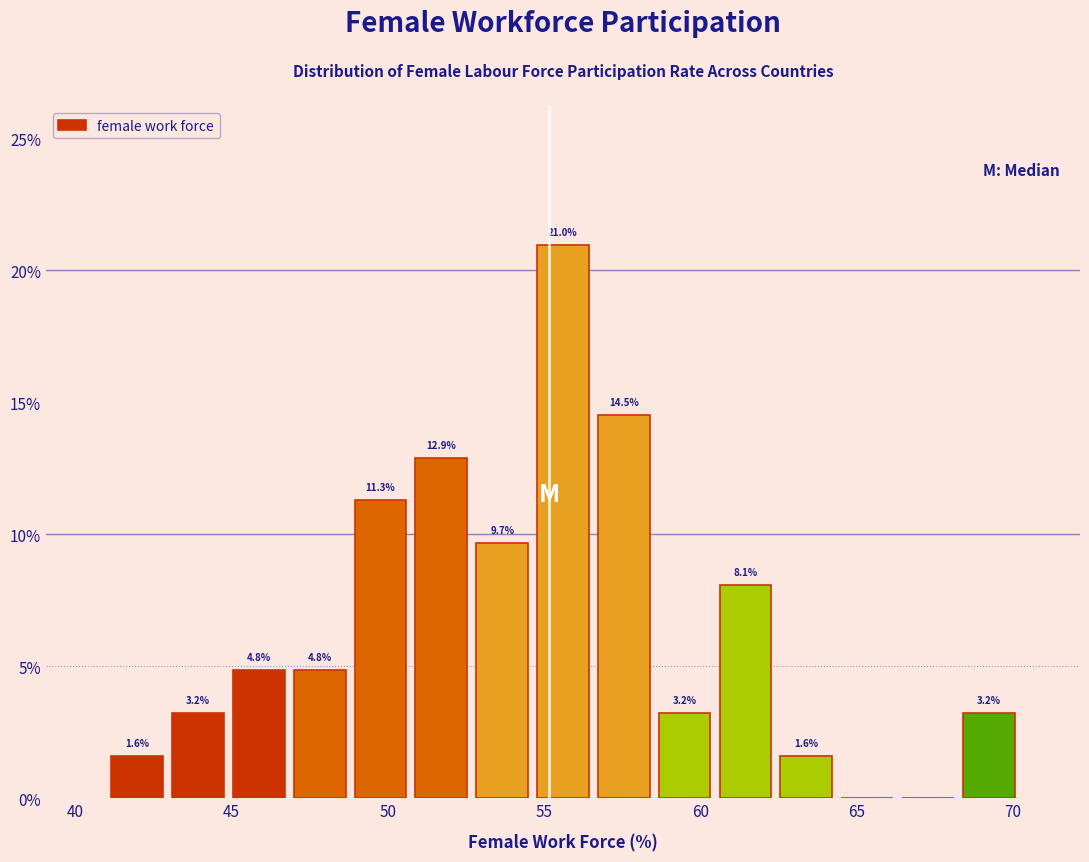

Read against the x-axis, roughly where is the centre of the tallest bar?

55.5